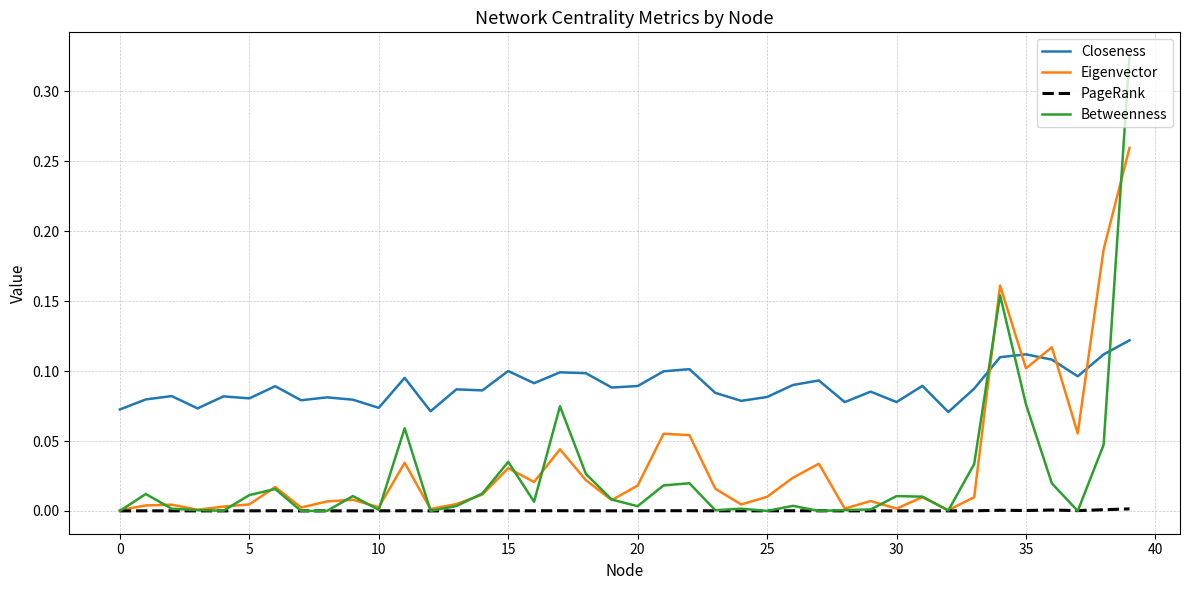

Does the chart have visible grid lines?

Yes